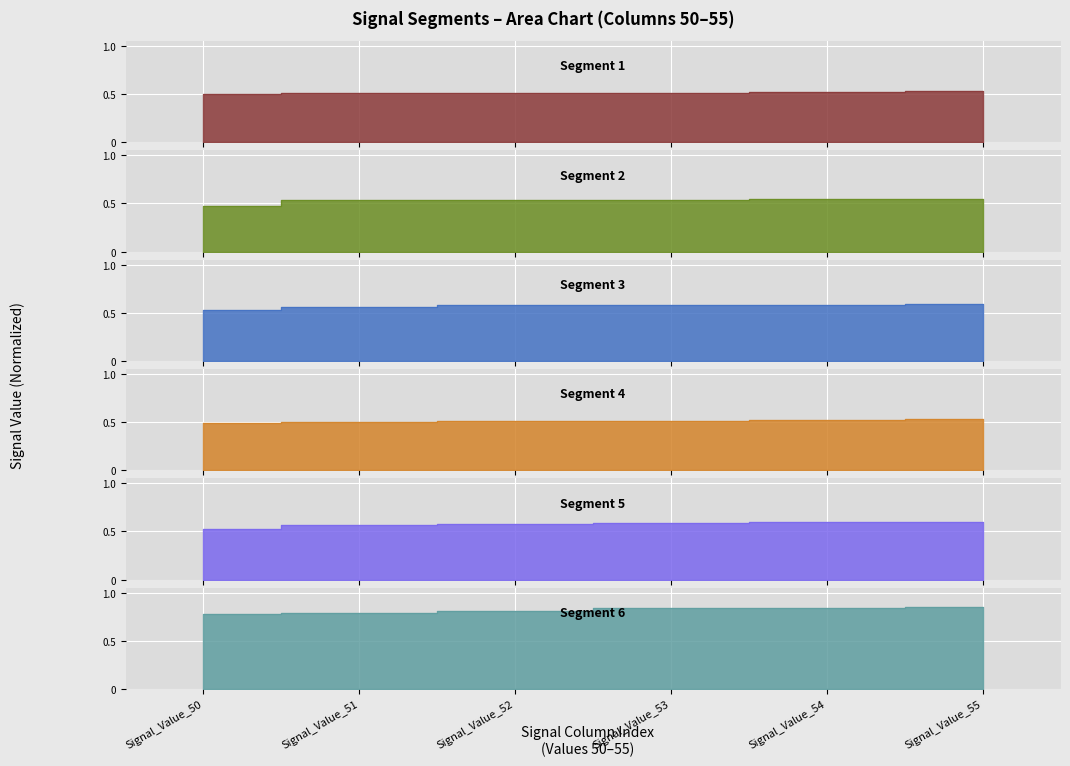

What is the smallest value displayed?

0.5